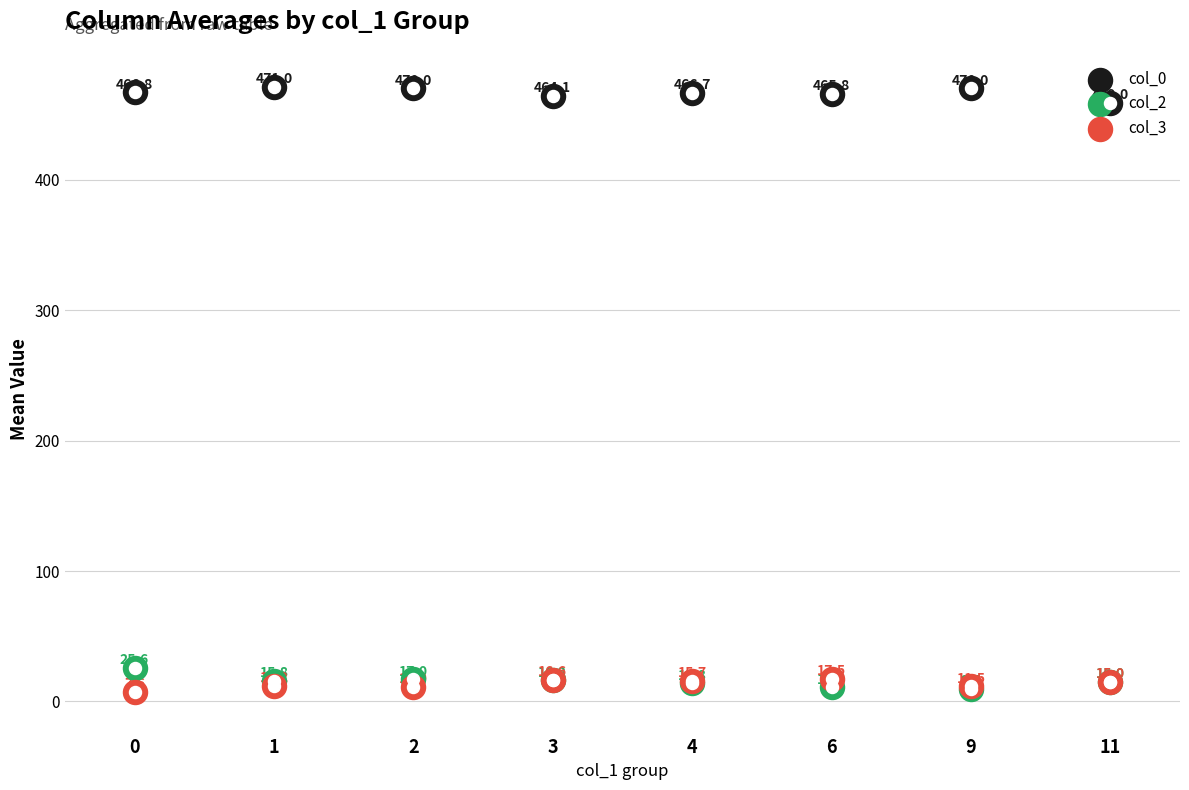

What is the total value across all series at 3?

497.0